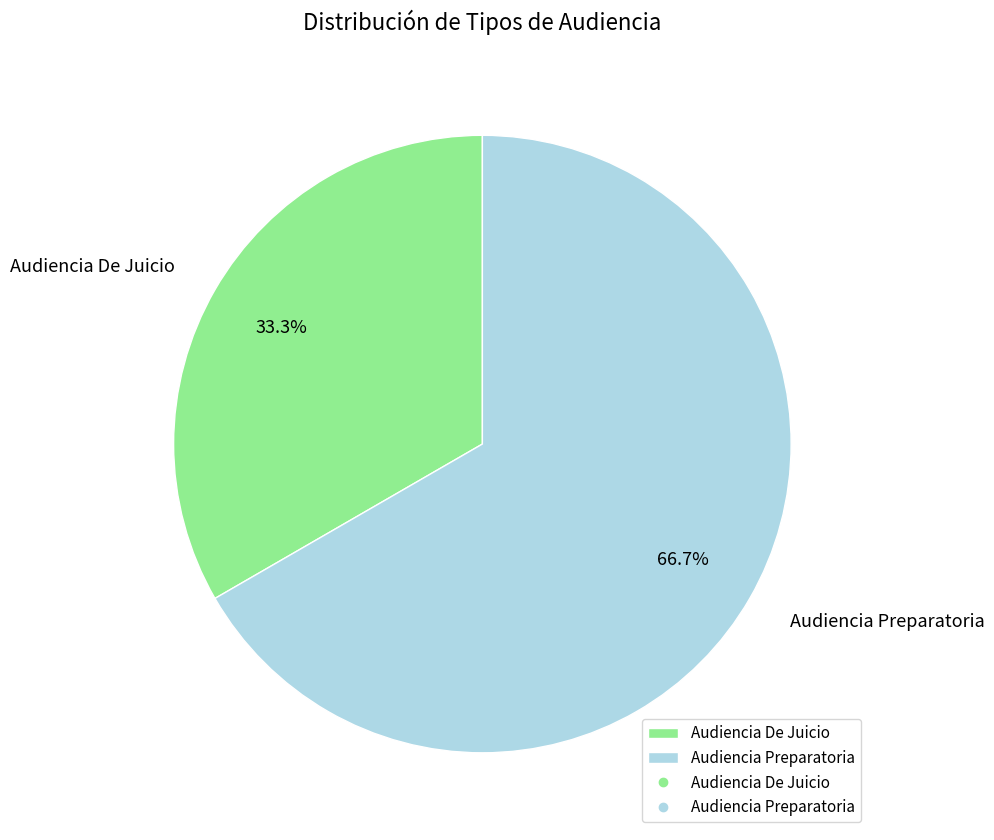

What portion of the pie excludes Audiencia Preparatoria?

33.3%